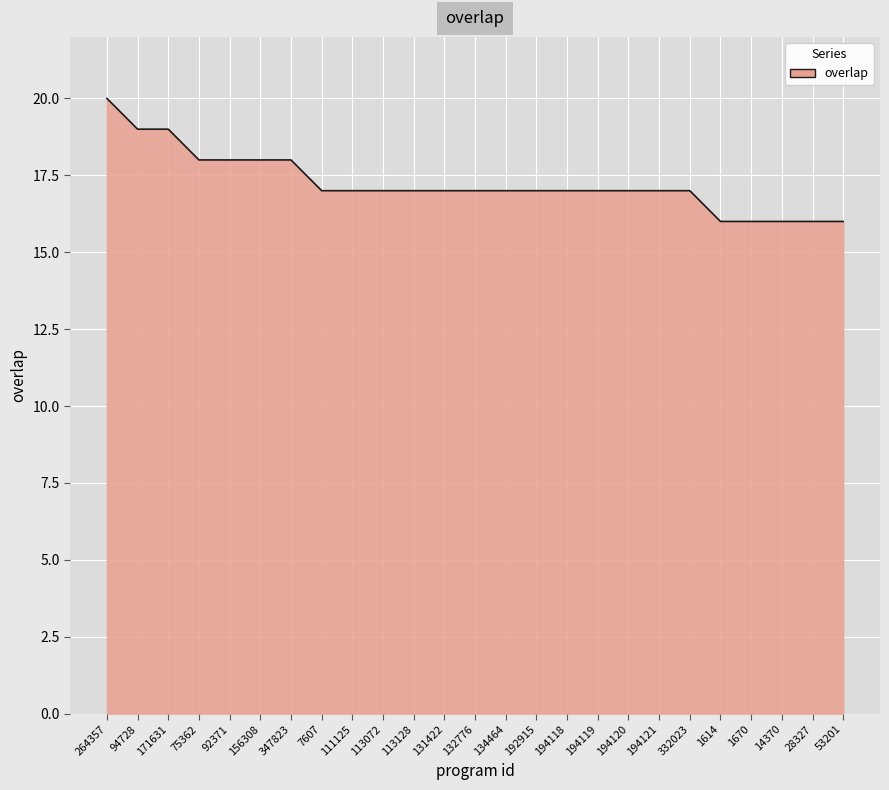

How many lines are shown in the chart?

1